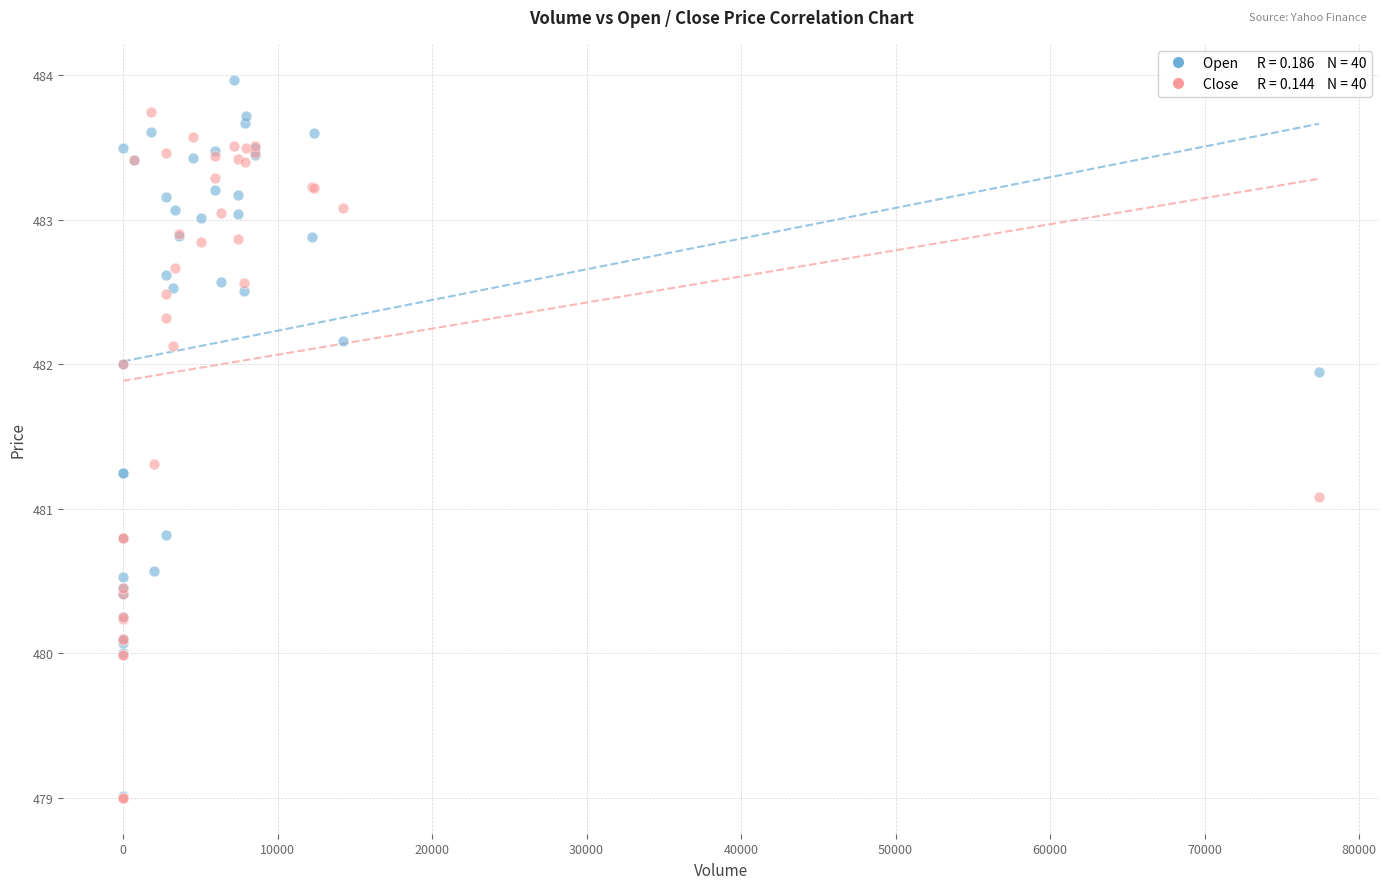

Across all series, what Y value is closest to 481?

481.1